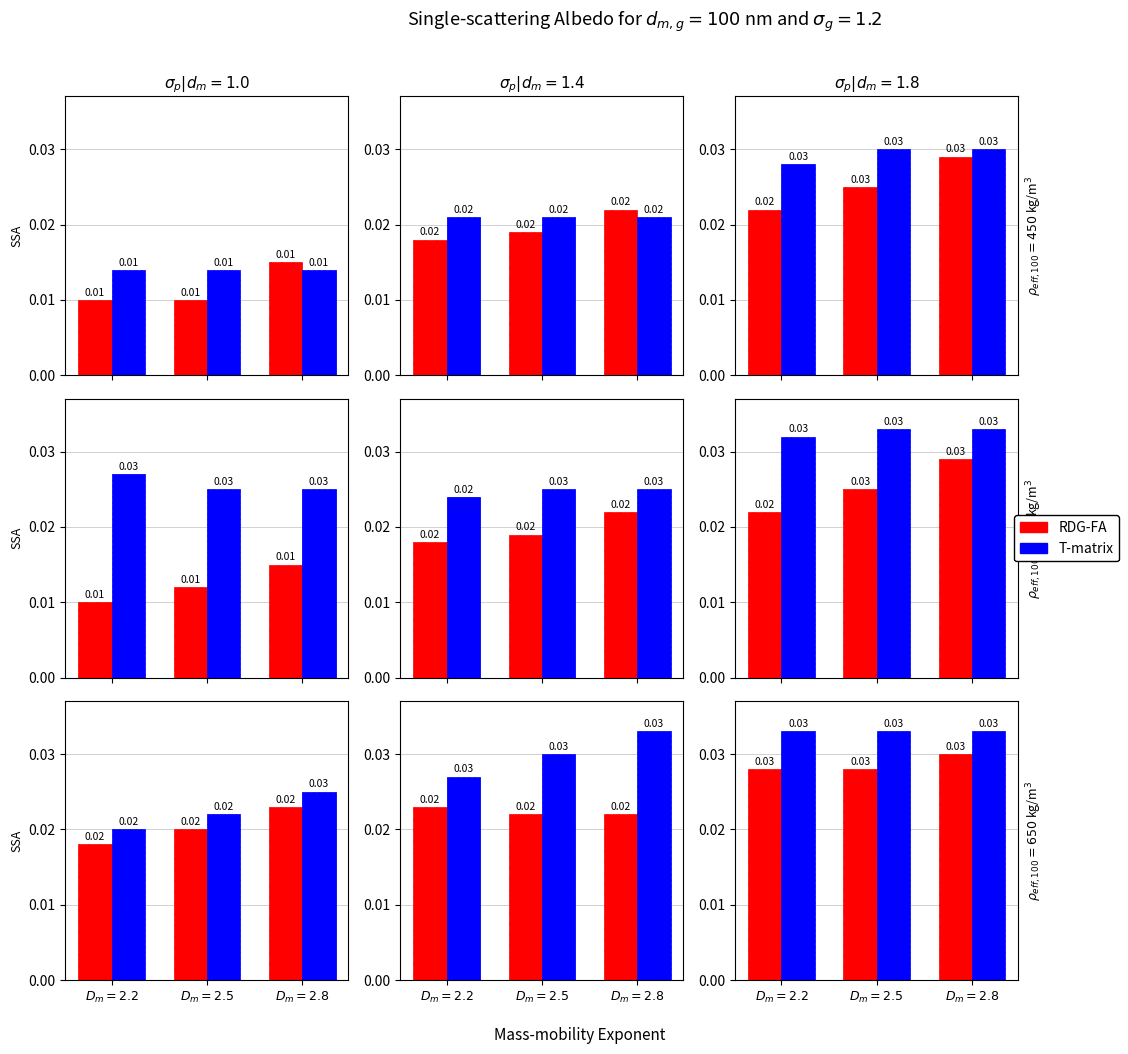

Rank the categories by T-matrix value from lowest to highest.

$D_m=2.2$, $D_m=2.5$, $D_m=2.8$